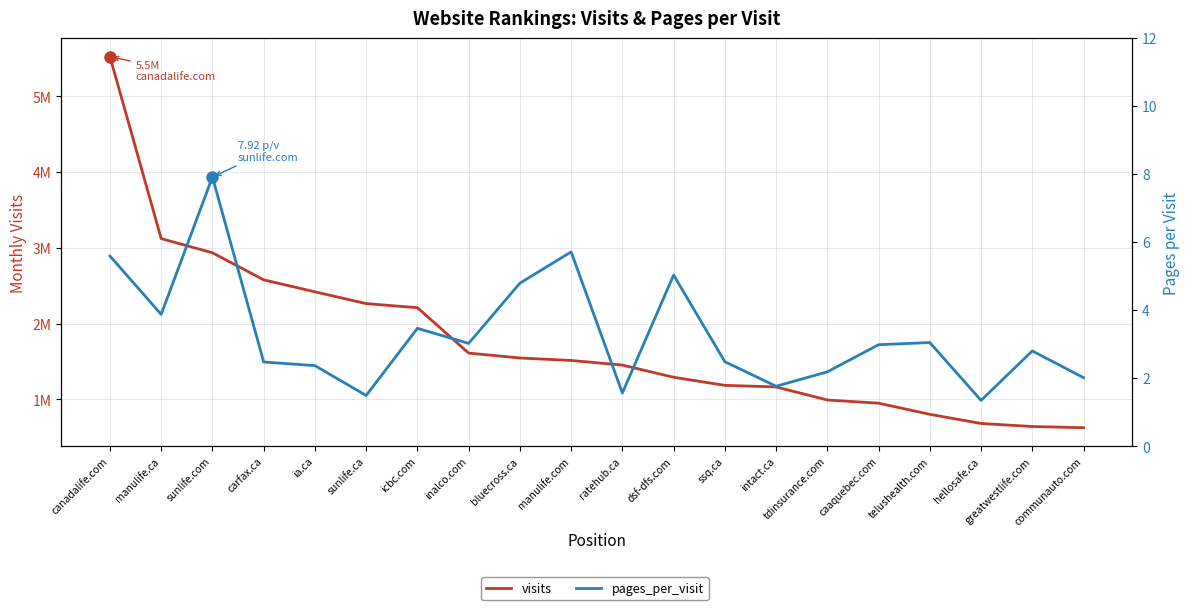

Between bluecross.ca and manulife.com, which is larger?

bluecross.ca